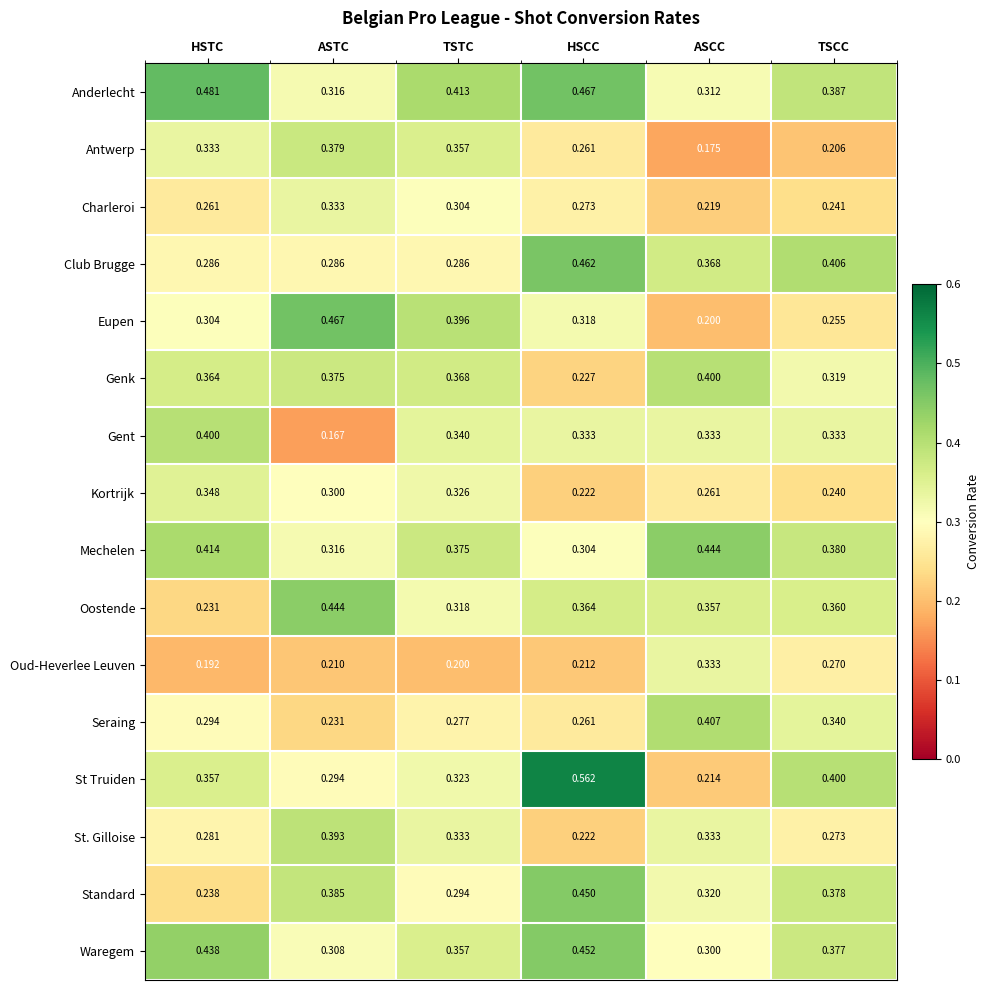

At which label is Mechelen closest to 0?

HSCC